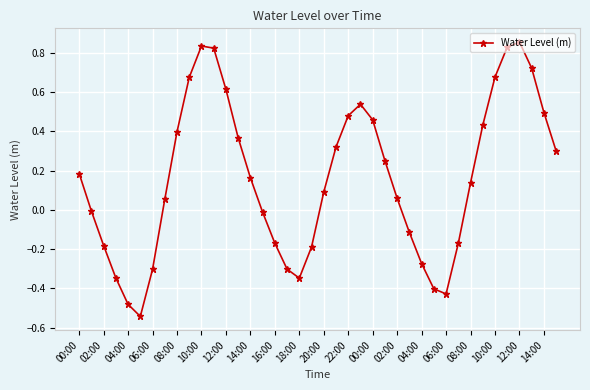

What is the difference between the maximum and second lowest values?

1.3